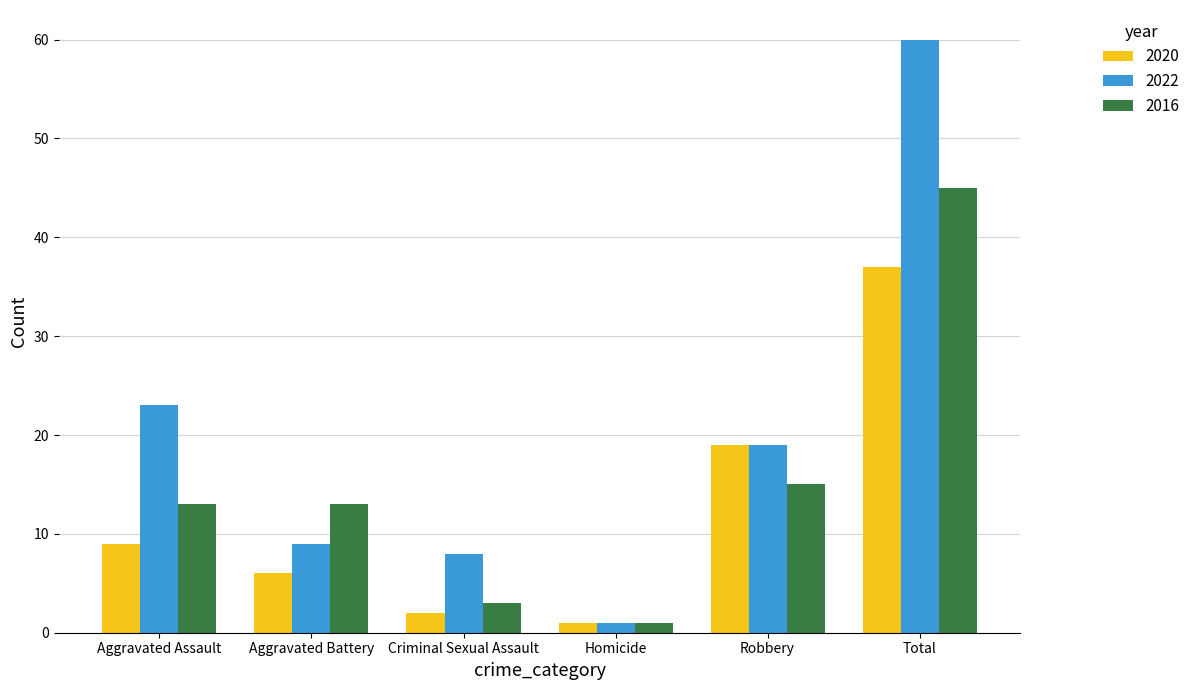

Between Aggravated Assault and Robbery, which series saw the biggest shift?

2020